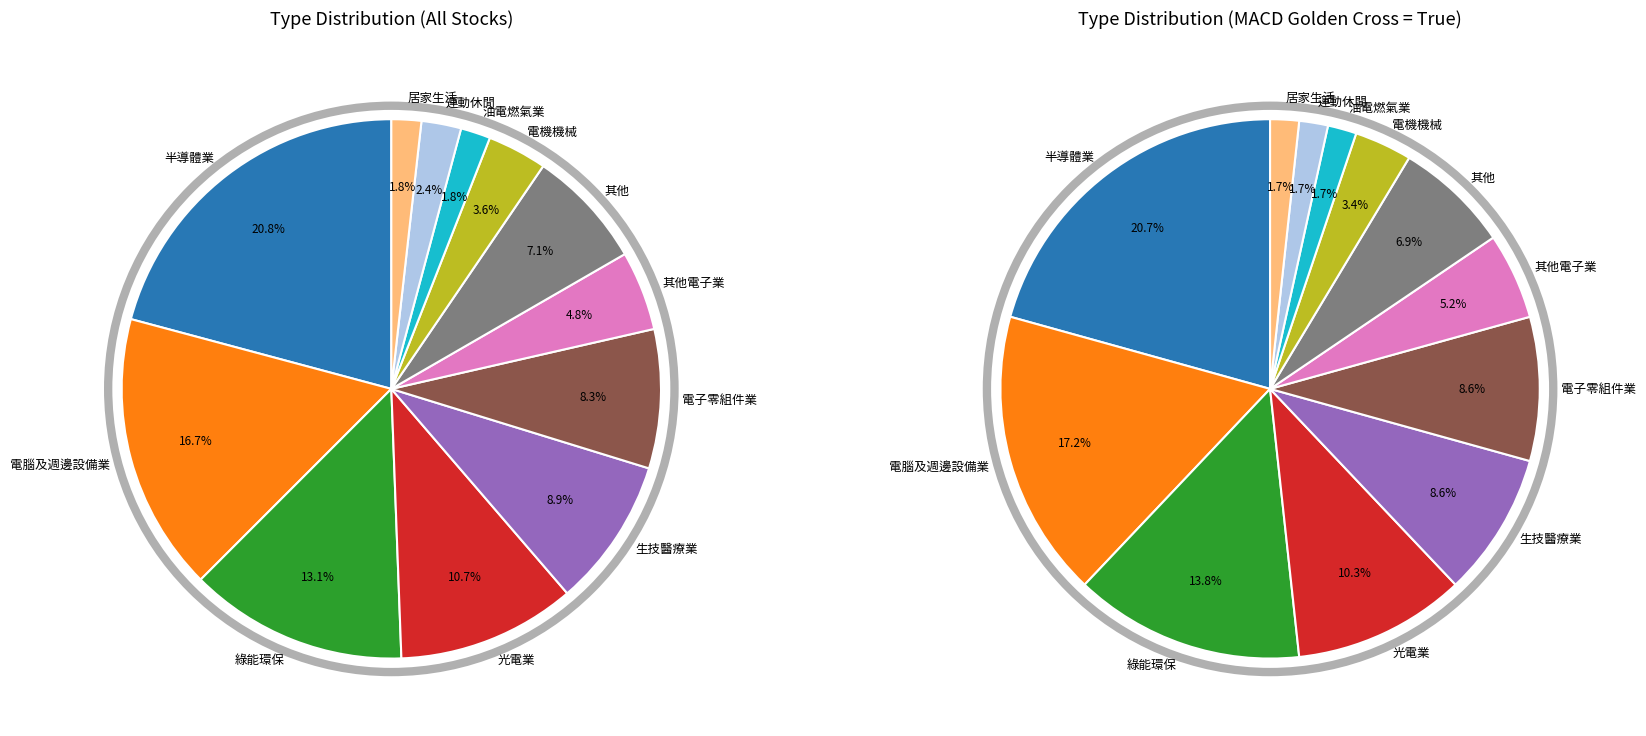

What is the change in value from 光電業 to 電機機械?

-12